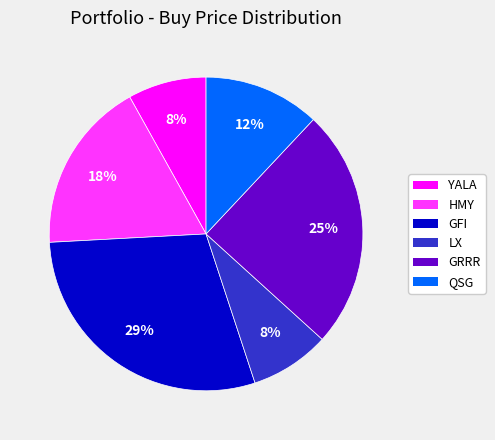

To the nearest percent, what is the difference between the QSG and YALA slice percentages?

4%